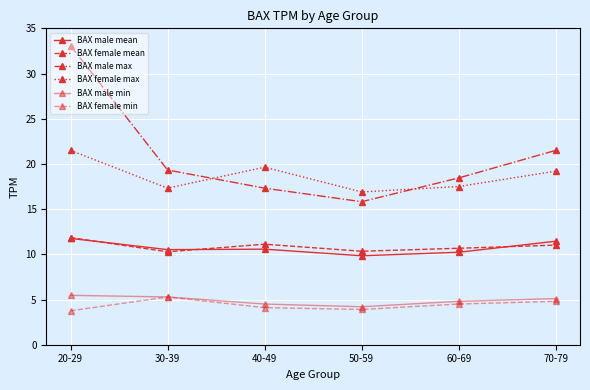

True or false: BAX female max and BAX female min intersect in this chart.

False